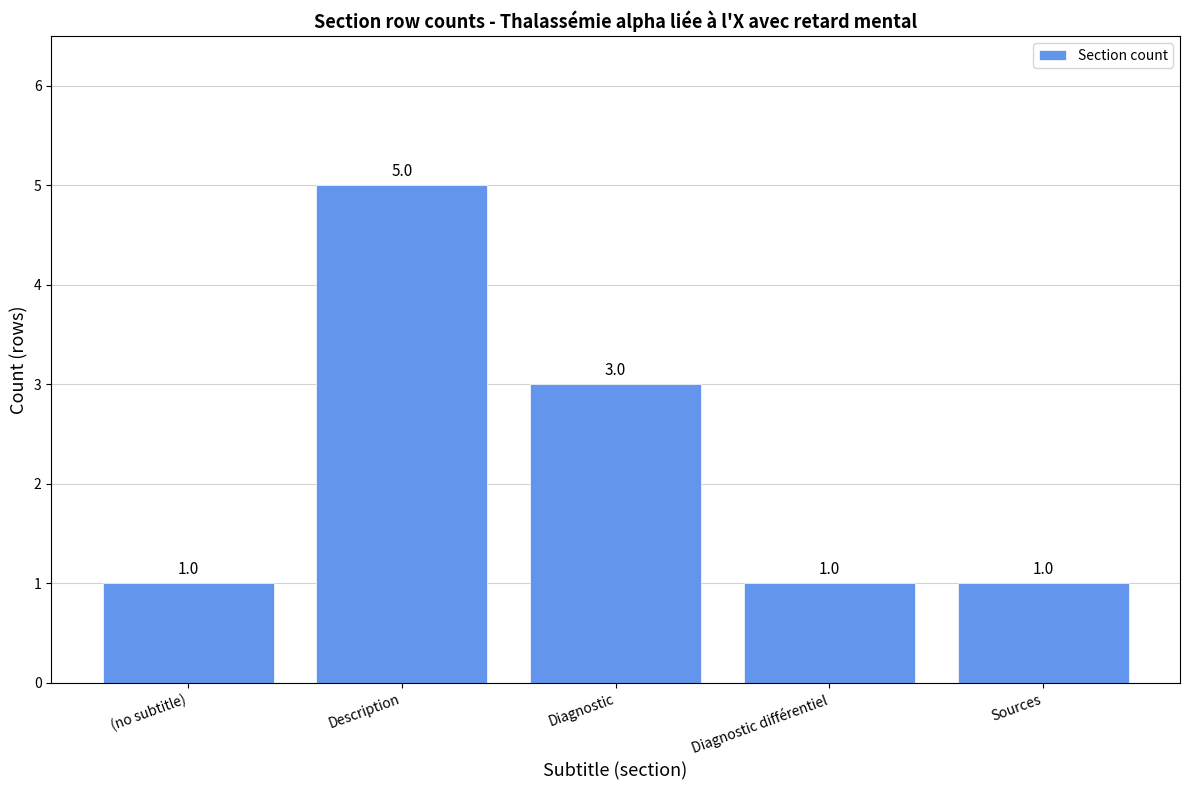

Count the values in the range 1 to 3.

4